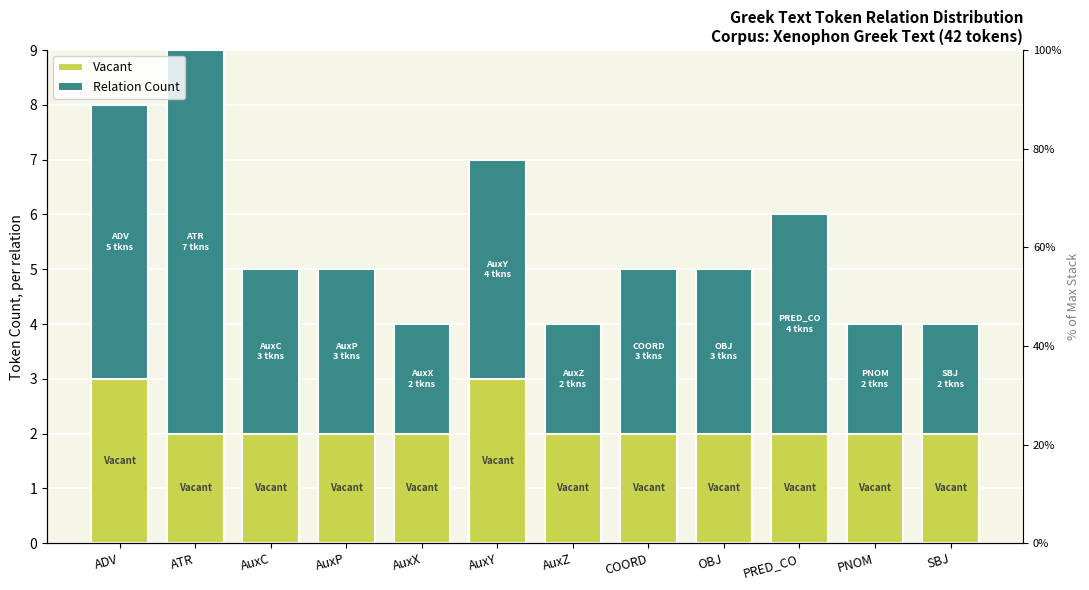

Which series changed the most between AuxX and SBJ?

Vacant